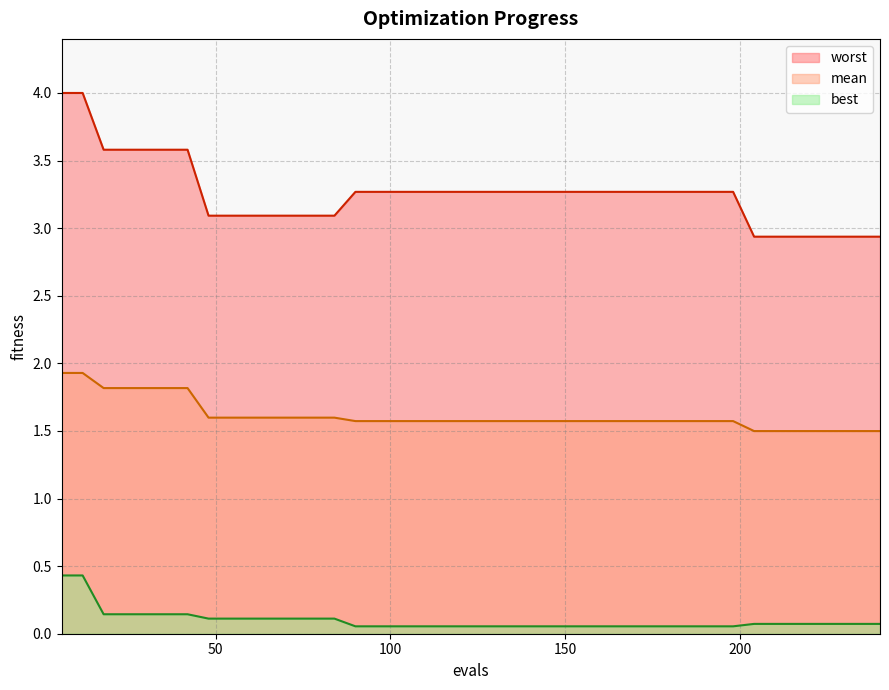

Which has a higher value, 126 or 192?

126